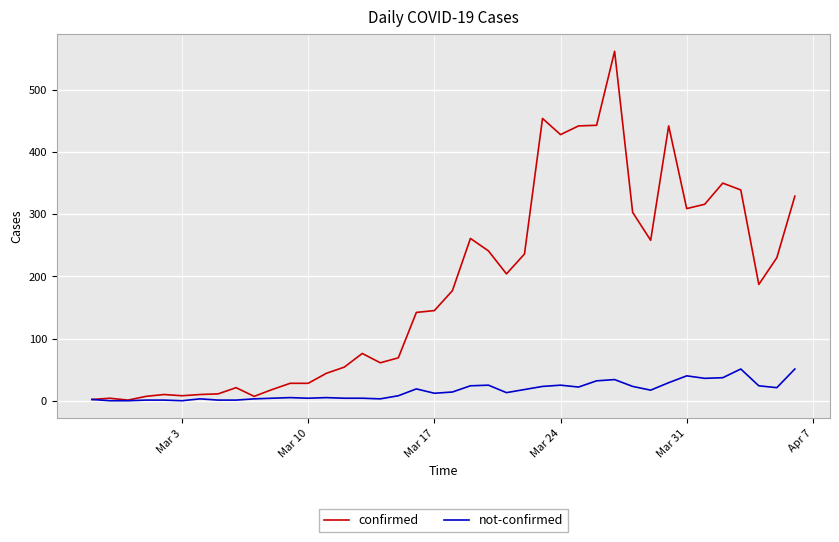

Which series has the widest spread of values?

confirmed